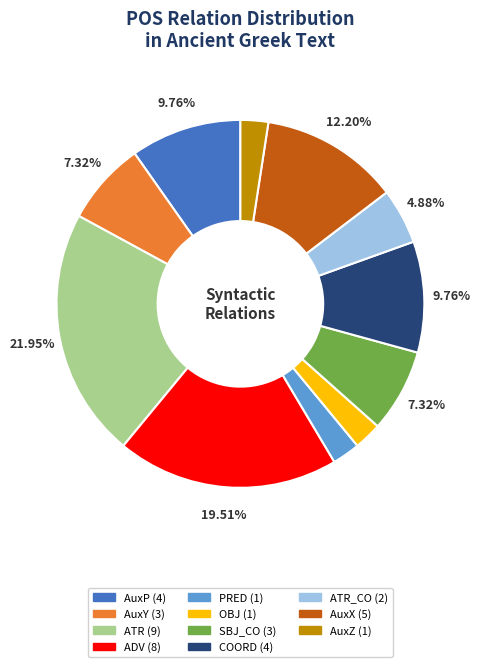

Is there any slice that represents more than half of the pie?

No